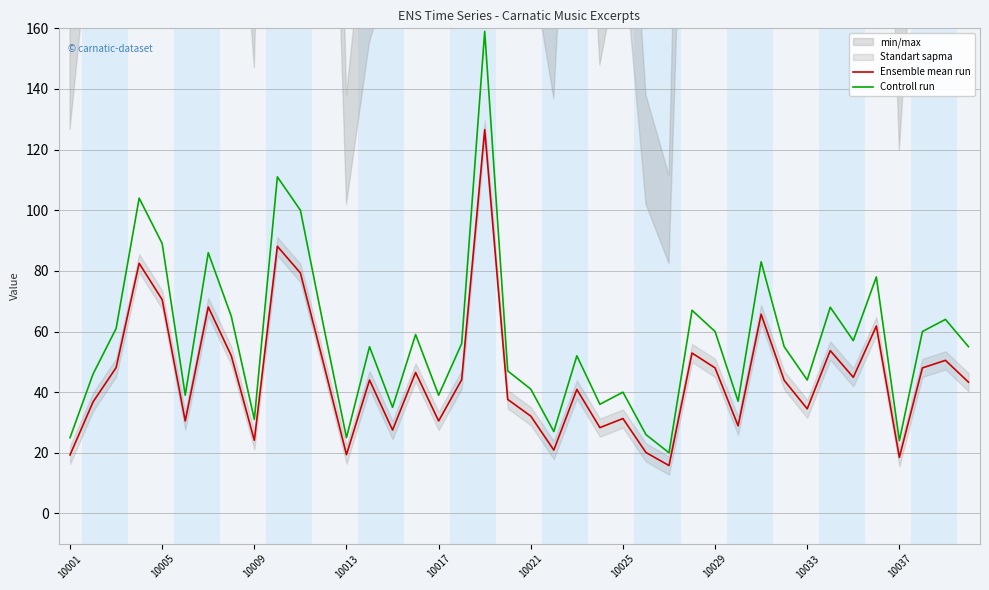

What is the value of the Ensemble mean run point at the 40th from the left?

43.3